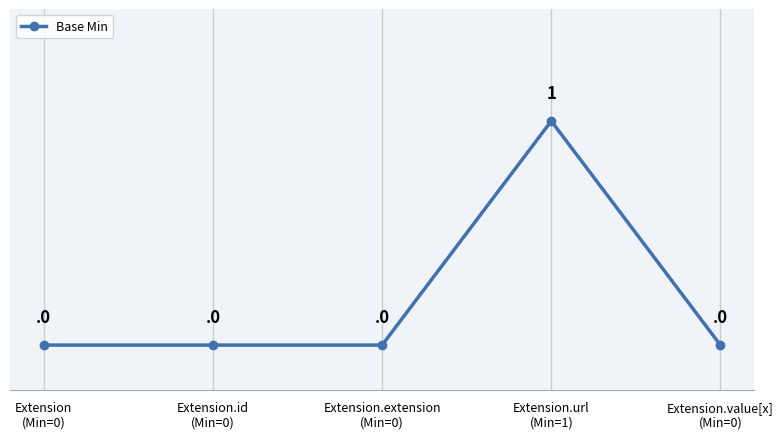

Reading right to left, what are all the values shown in this chart?

Extension.value[x]
(Min=0)=0	Extension.url
(Min=1)=1	Extension.extension
(Min=0)=0	Extension.id
(Min=0)=0	Extension
(Min=0)=0